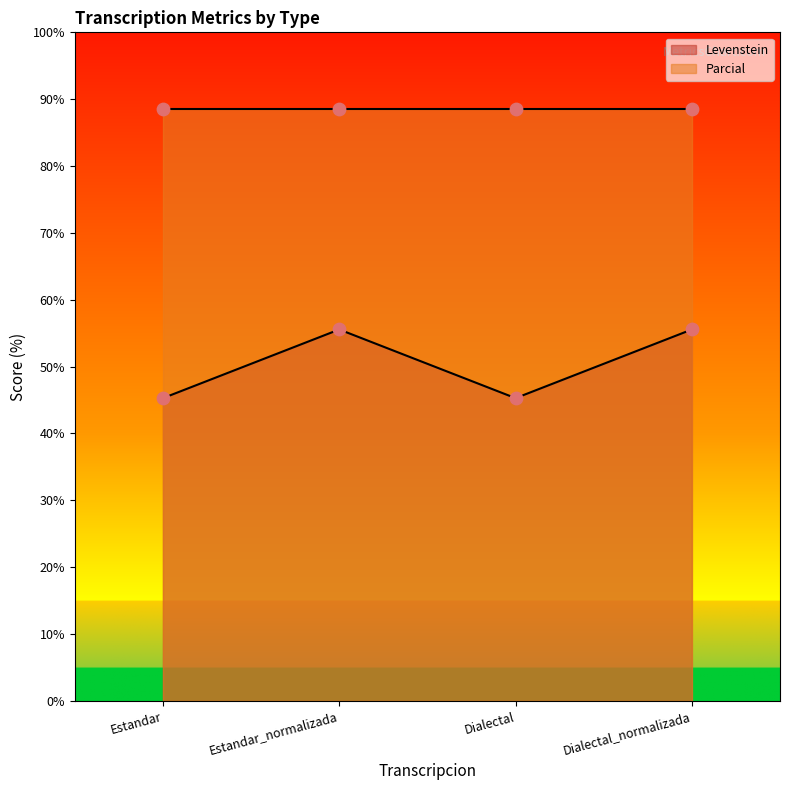

What is the change in value from Estandar to Dialectal_normalizada?

+10.3